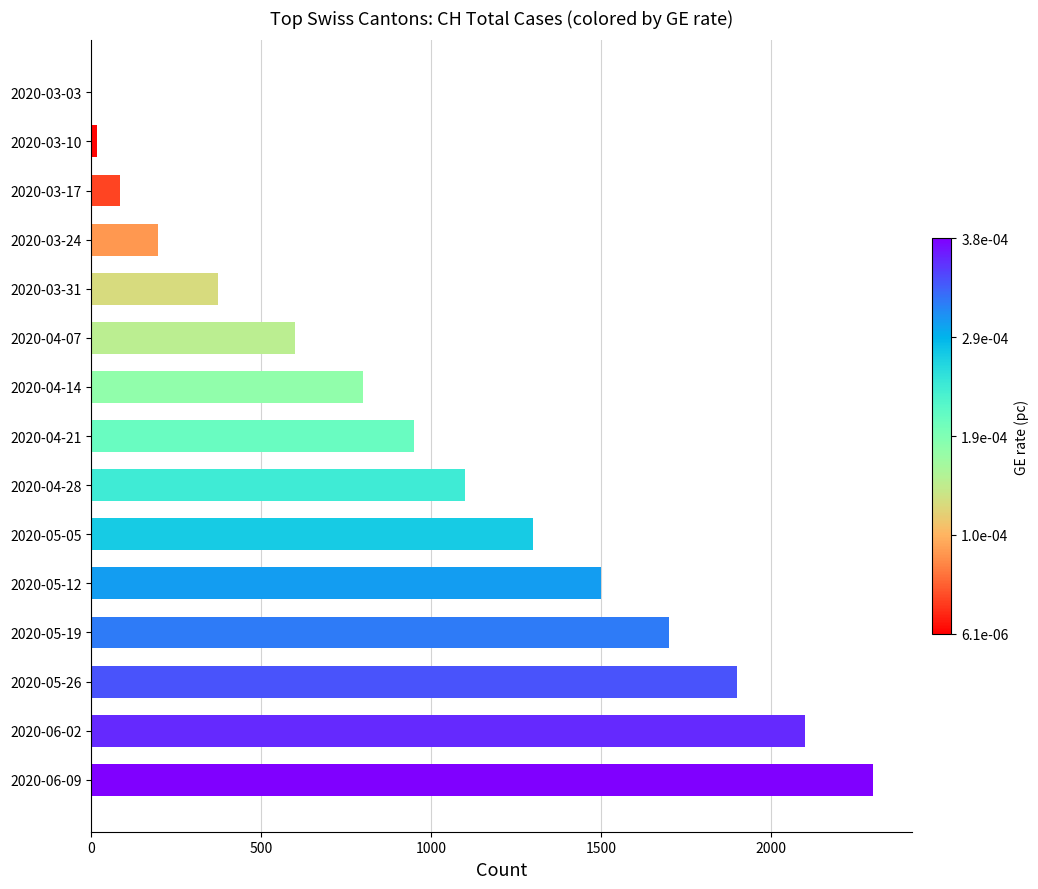

Which has a higher value, 2020-03-24 or 2020-04-14?

2020-04-14